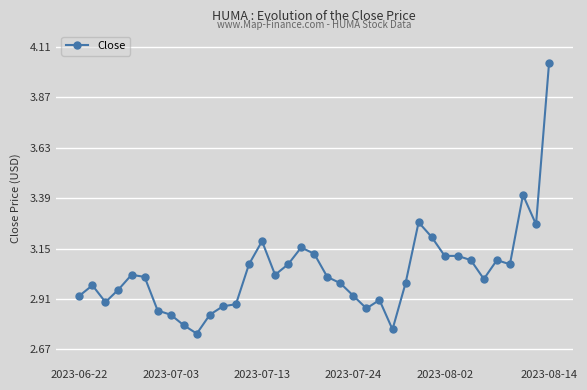

What is the difference between the maximum and minimum values?

1.3